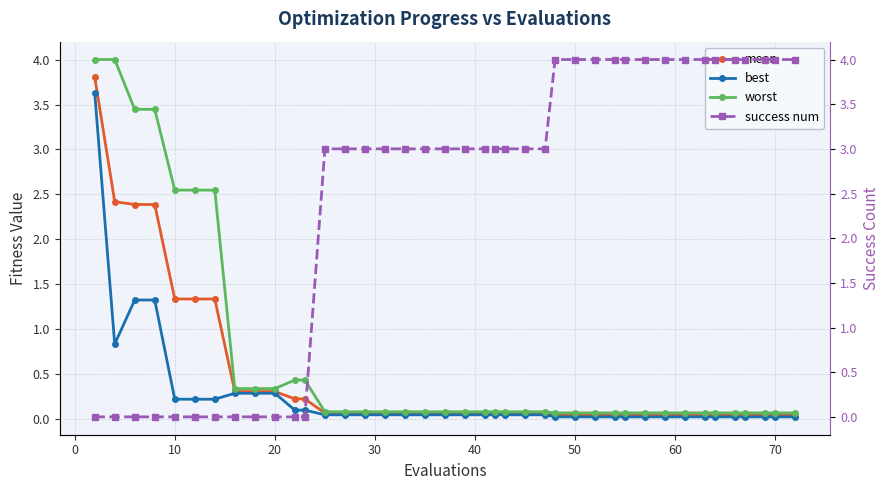

How many intersections are there between mean and success num?

1